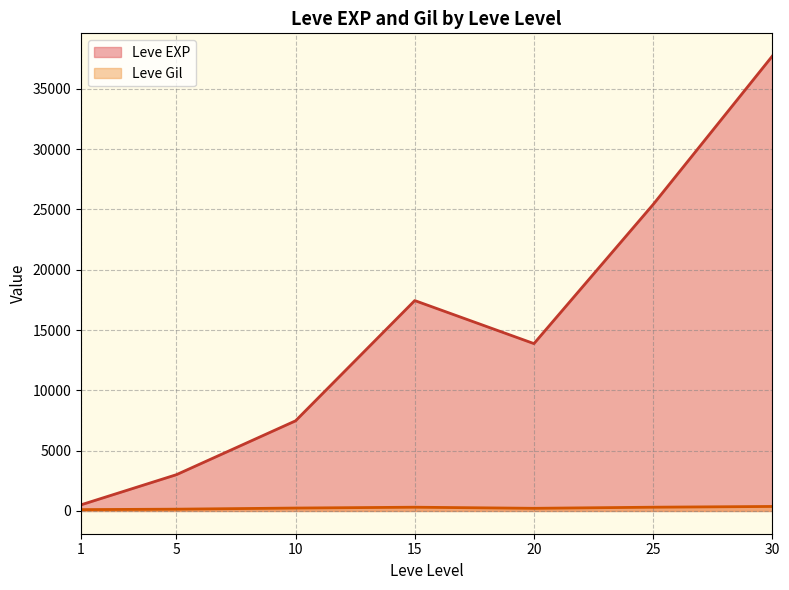

Which series has the largest range (max minus min)?

Leve EXP